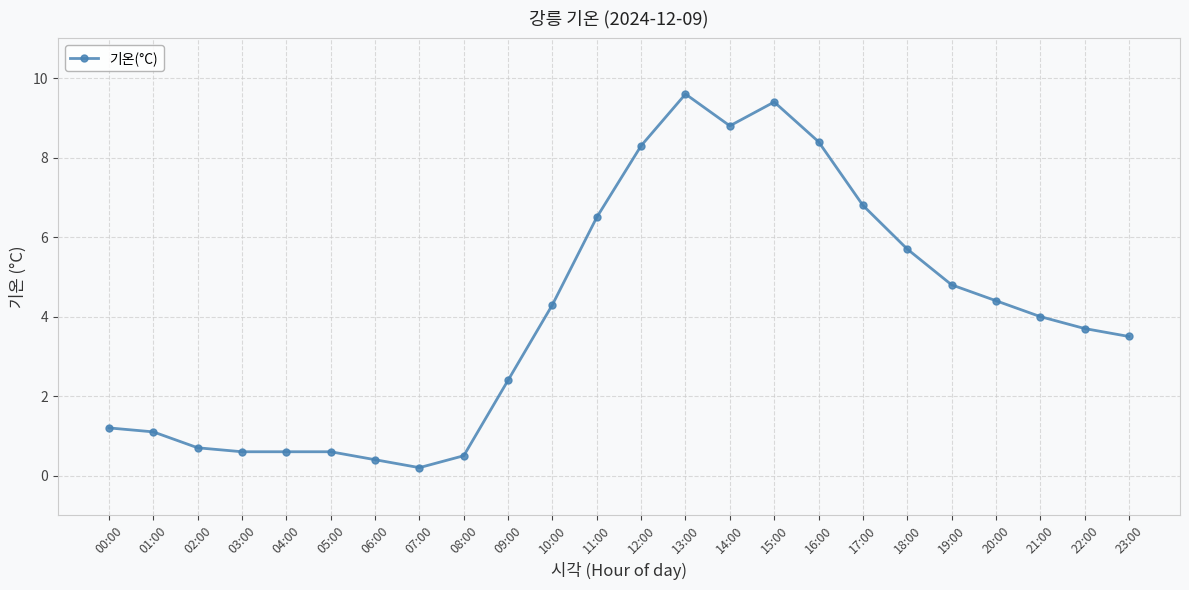

What is the greatest value displayed?

9.6